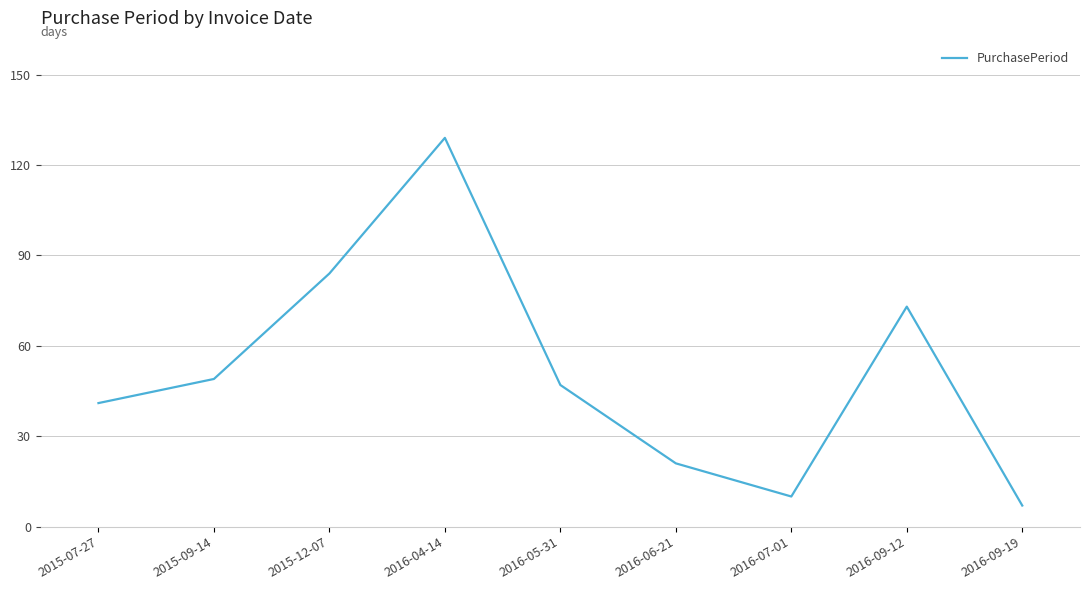

What position from the left is 2016-05-31?

5